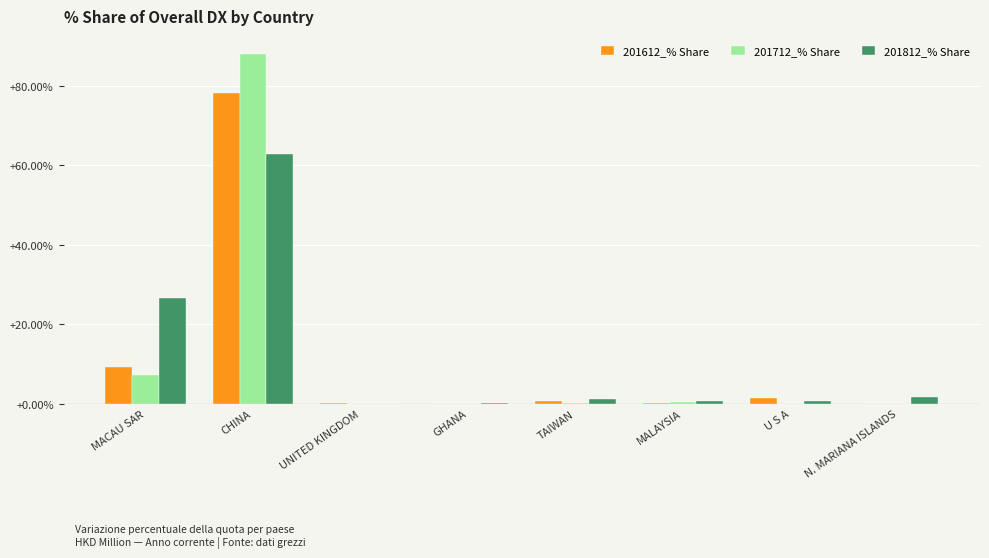

How many groups of bars are there?

8